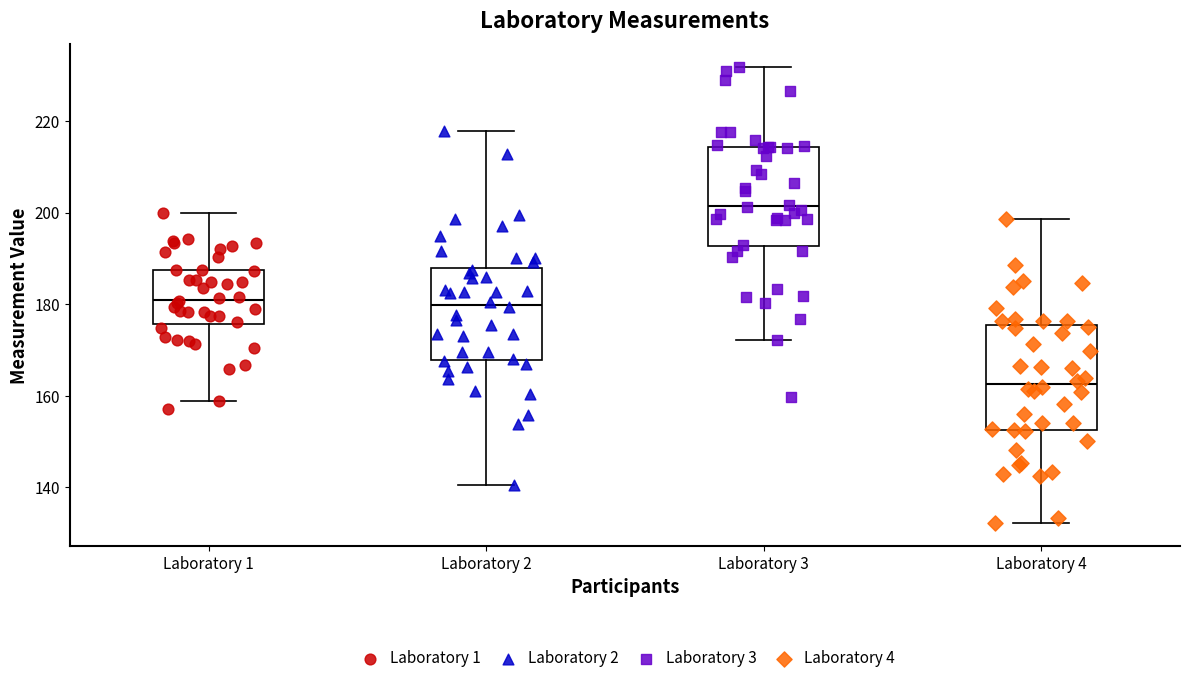

Reading left to right, transcribe this box plot: for each box, give where its median line is, the range the box spans, and where its two whiskers end, as read against the y-axis. The values are not printed on the chart, so give them approximately, as read against the axis.

Laboratory 1: median 182, box 176 to 188, whiskers 158 to 200
Laboratory 2: median 180, box 168 to 188, whiskers 140 to 218
Laboratory 3: median 202, box 192 to 214, whiskers 172 to 232
Laboratory 4: median 162, box 152 to 176, whiskers 132 to 198